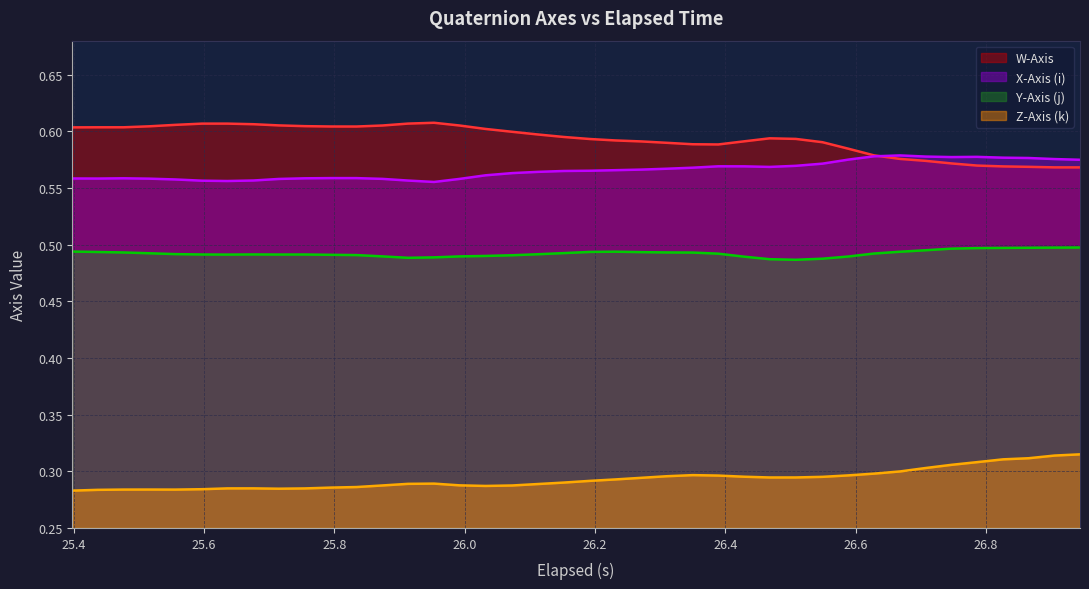

True or false: X-Axis (i) and Z-Axis (k) intersect in this chart.

False